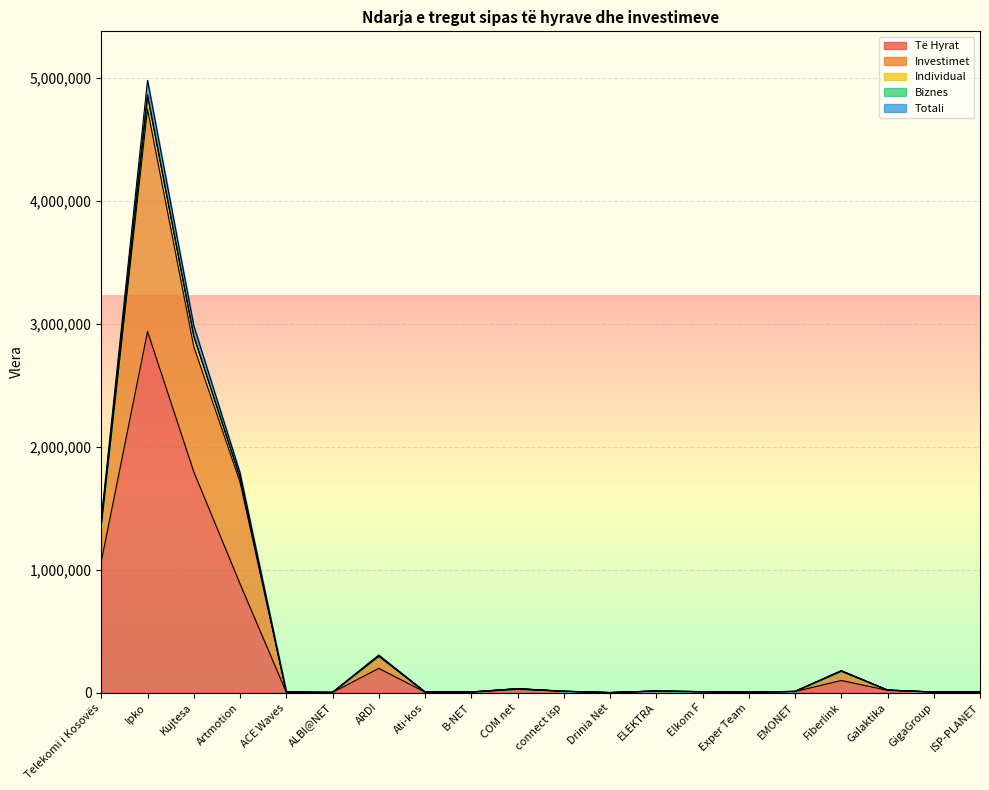

True or false: Të Hyrat and Totali intersect in this chart.

False